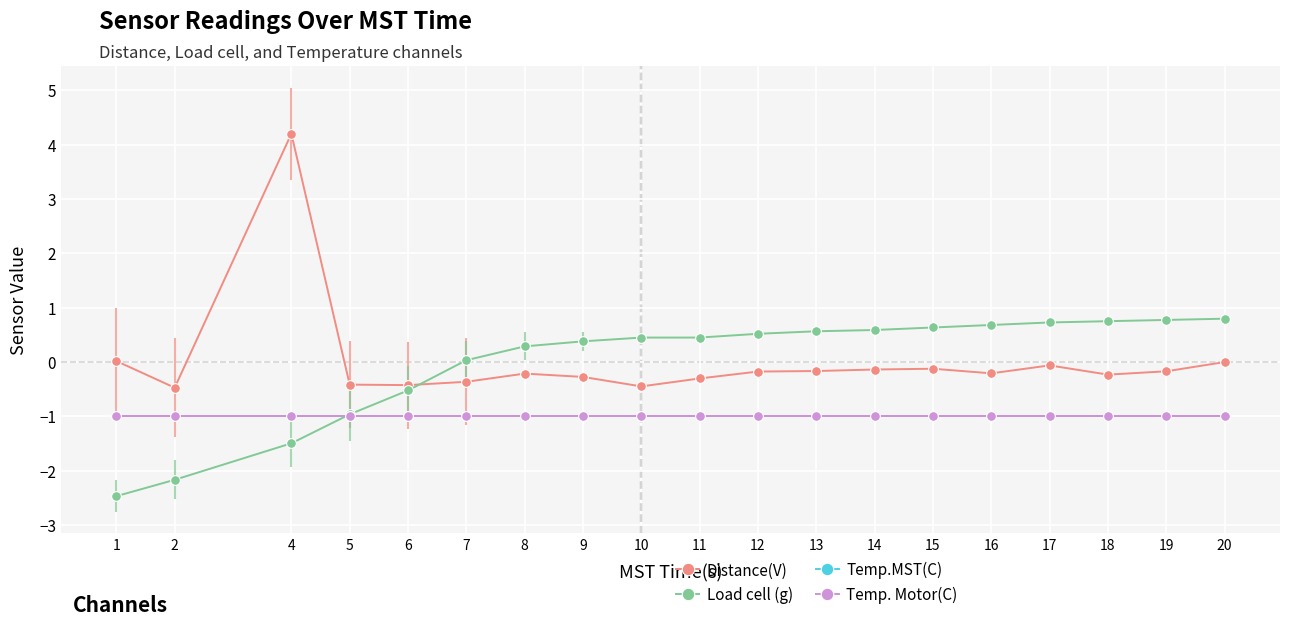

True or false: Temp.MST(C) and Load cell (g) intersect in this chart.

True